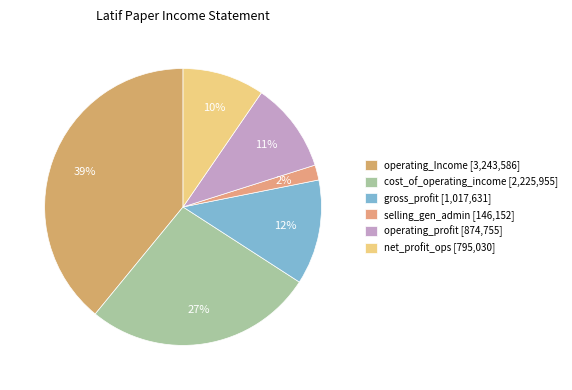

Rank the categories by value from highest to lowest.

operating_Income [3,243,586], cost_of_operating_income [2,225,955], gross_profit [1,017,631], operating_profit [874,755], net_profit_ops [795,030], selling_gen_admin [146,152]